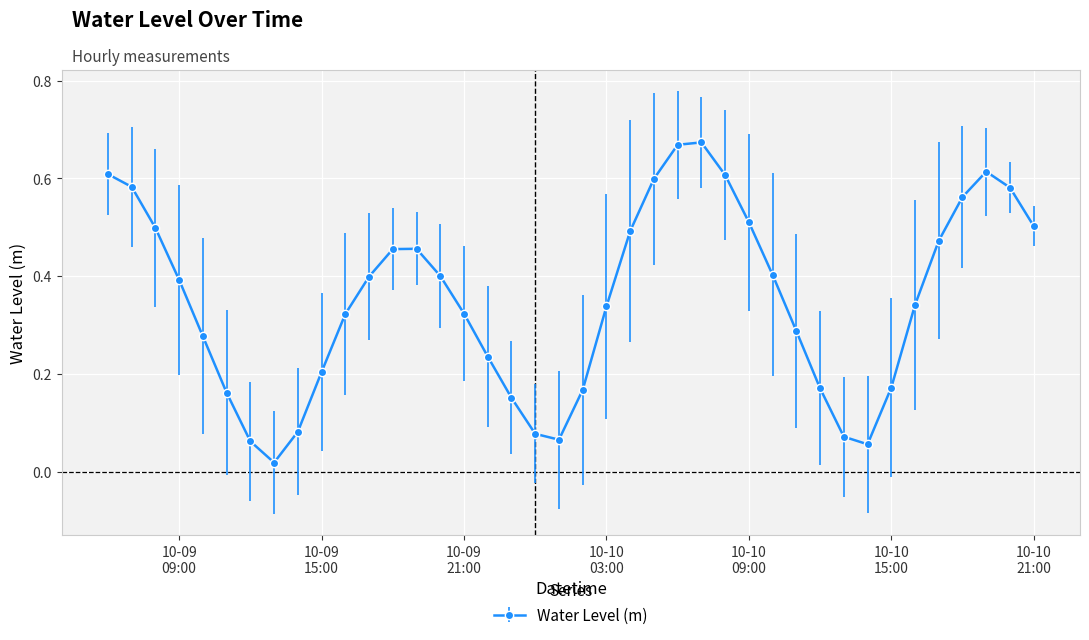

How many interior local valleys (lower than both neighbors) does the data have?

3